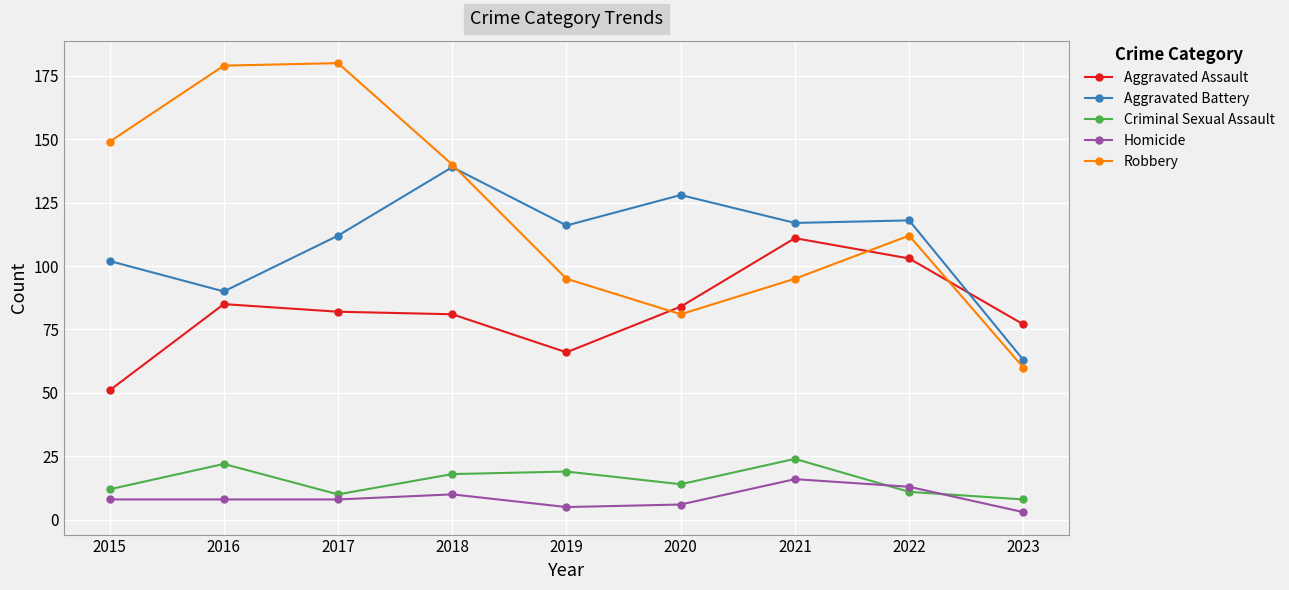

Which category has the highest value in the Homicide series?

2021